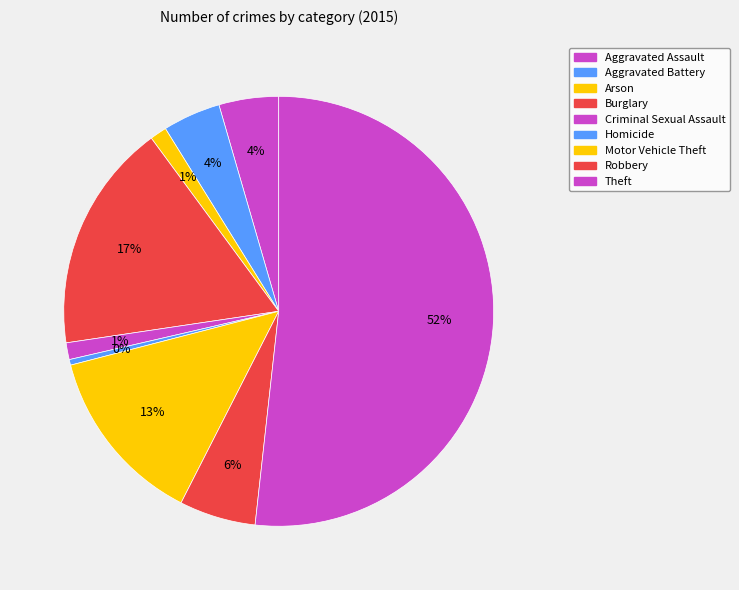

What is the smallest slice in the pie chart?

Homicide